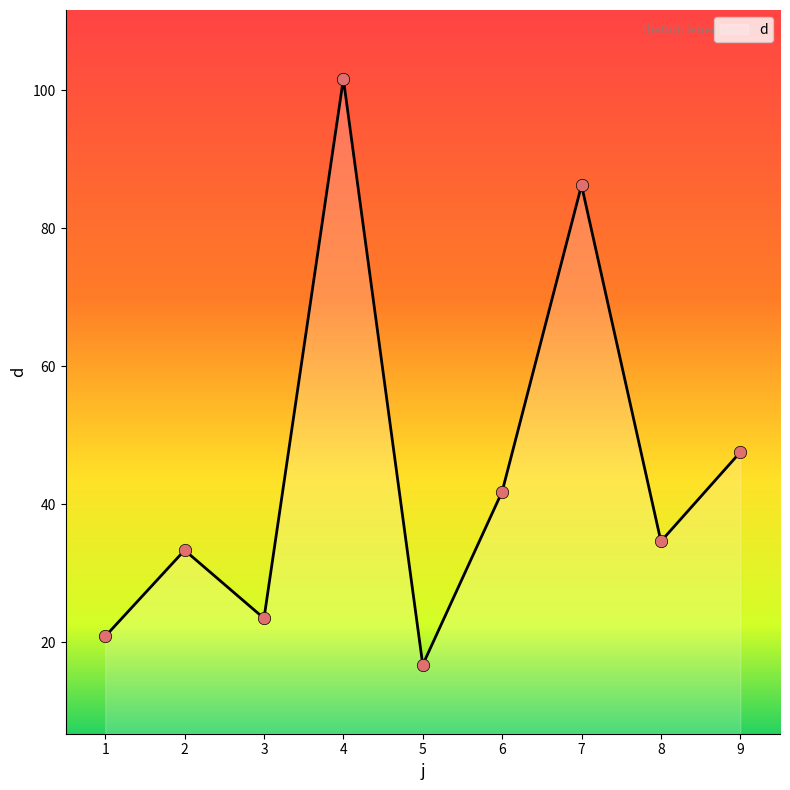

What is the ratio of the value at 4 to the value at 8?

2.9